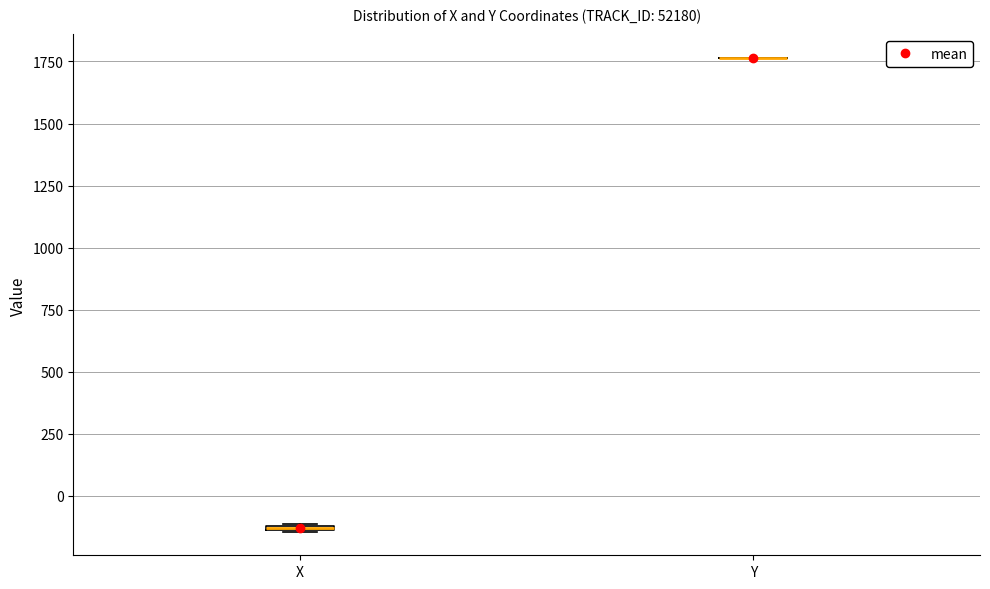

Where is the upper edge of the box for X on the y-axis? The values are not printed on the chart, so give them approximately, as read against the axis.

-100